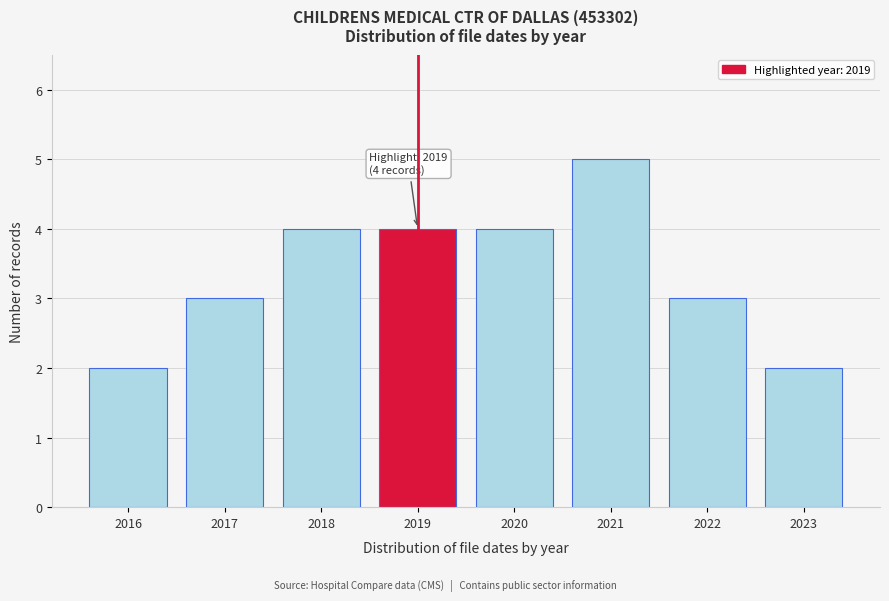

Reading right to left, what are all the values shown in this chart?

2	3	5	4	4	4	3	2